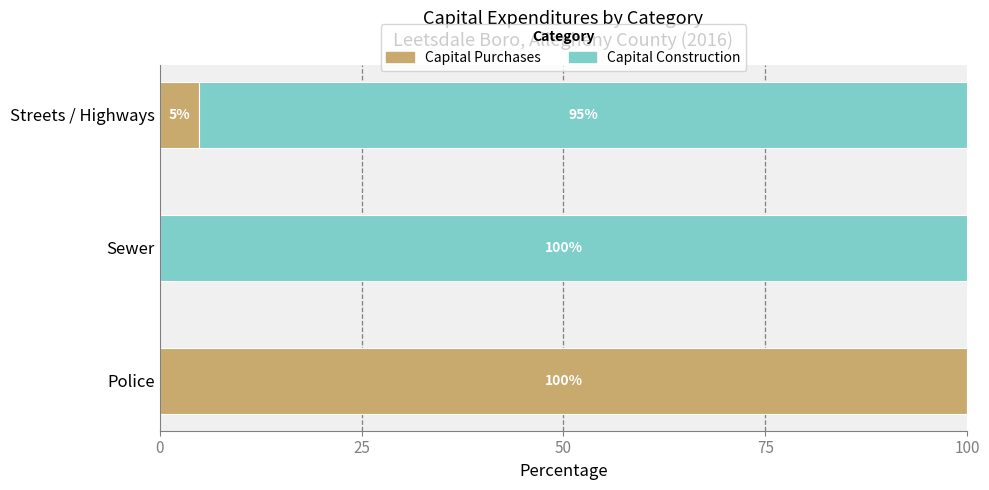

The Capital Purchases series shows 4.9 at Streets / Highways. True or false?

True